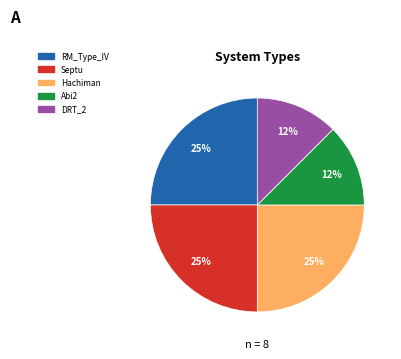

To the nearest percent, what percentage of the pie is RM_Type_IV?

25%